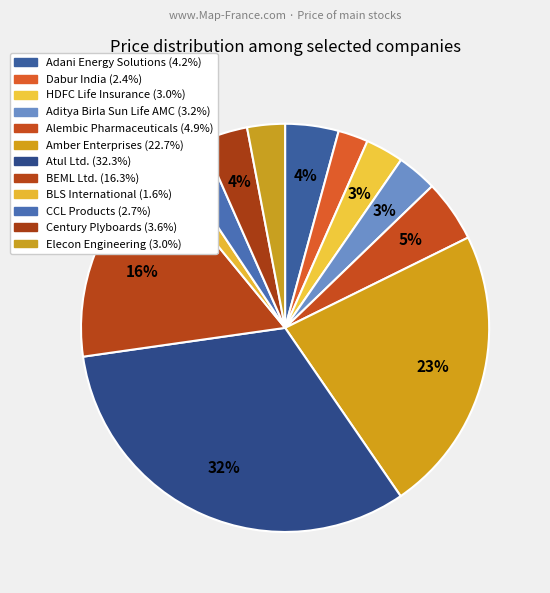

How many segments does this pie chart have?

12